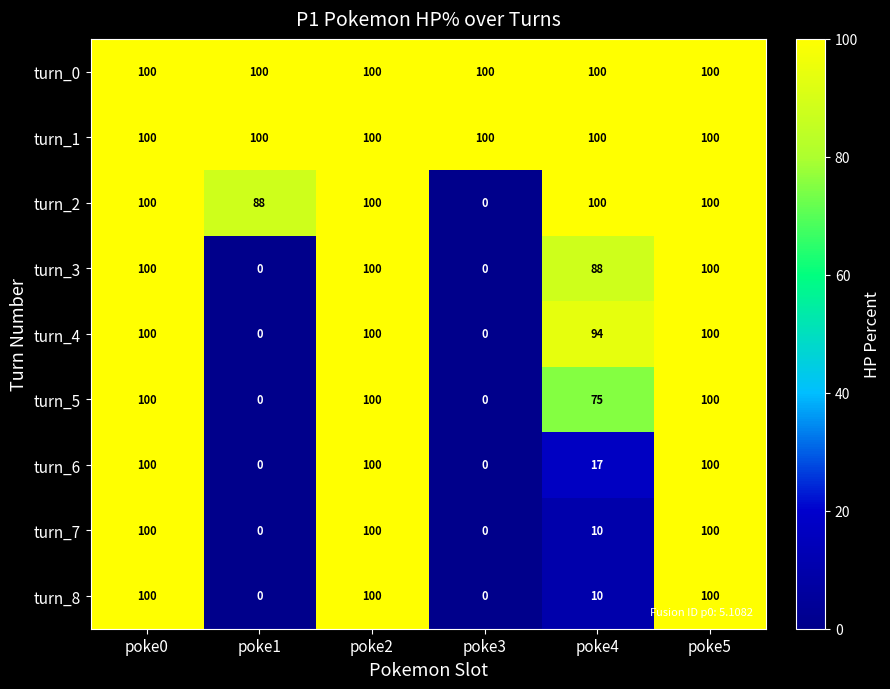

Where is turn_7 nearest to the value 50?

poke4